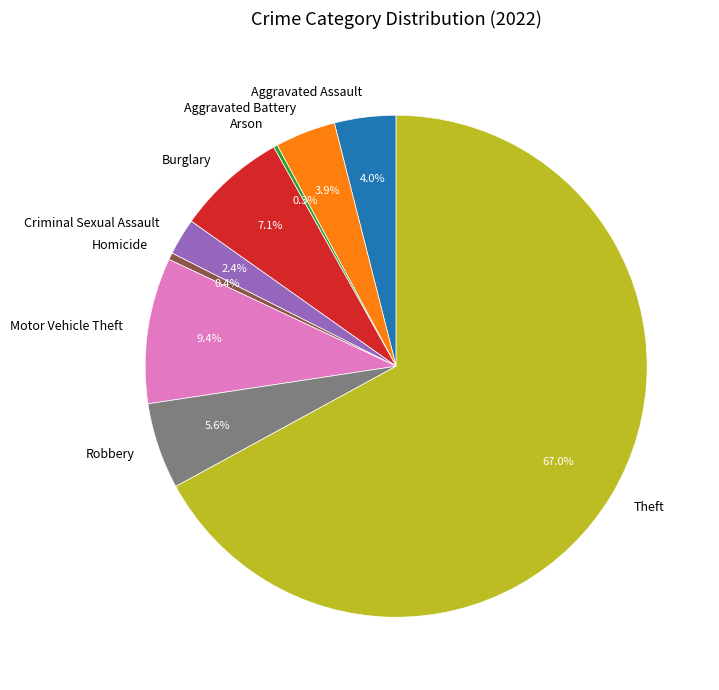

To the nearest percent, what percentage of the pie is Burglary?

7%